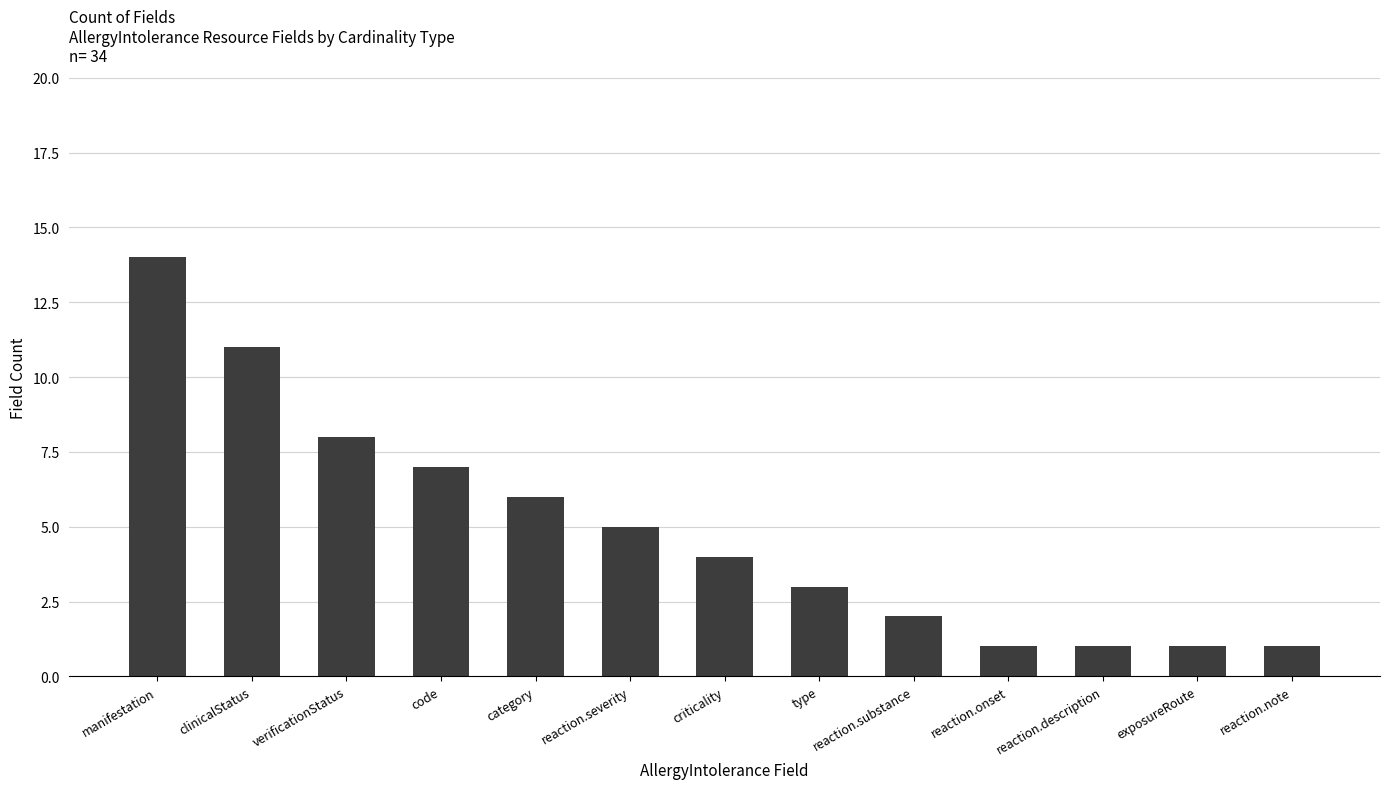

At which category does the chart reach its peak across all series?

manifestation